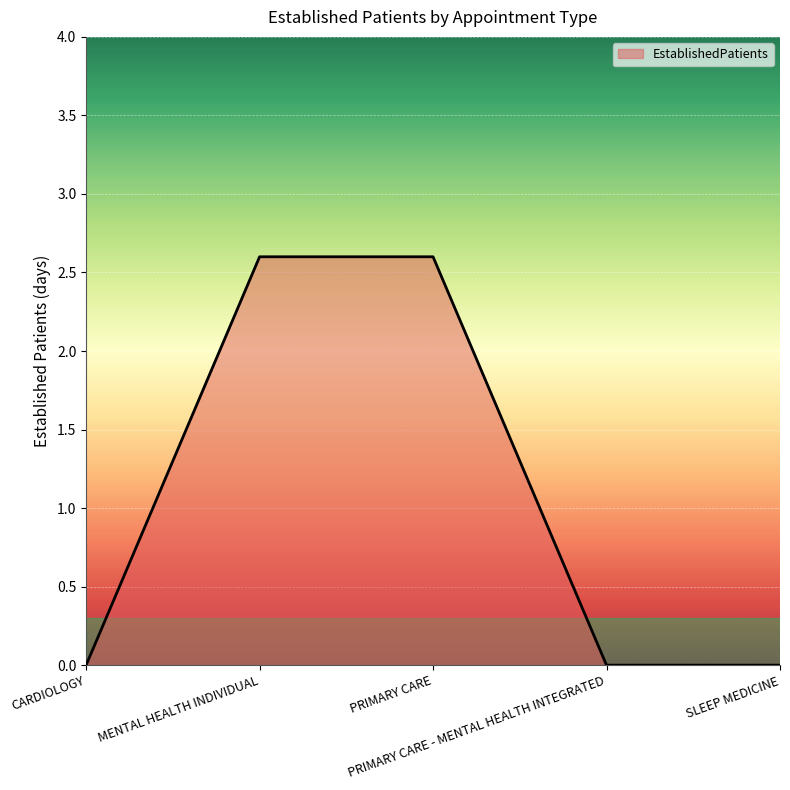

What is the greatest value displayed?

2.6